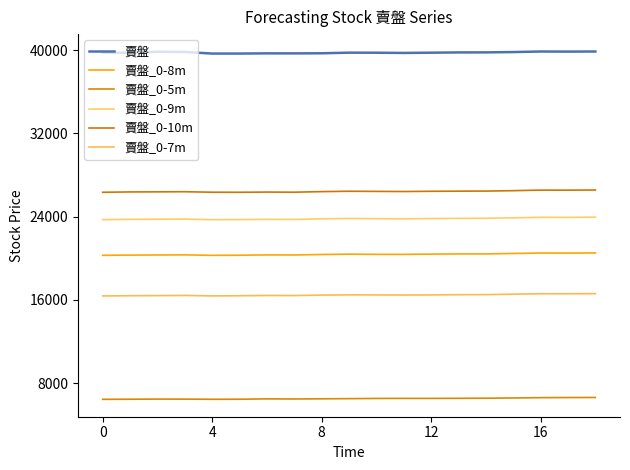

Is this an area chart (filled region under the line)?

No